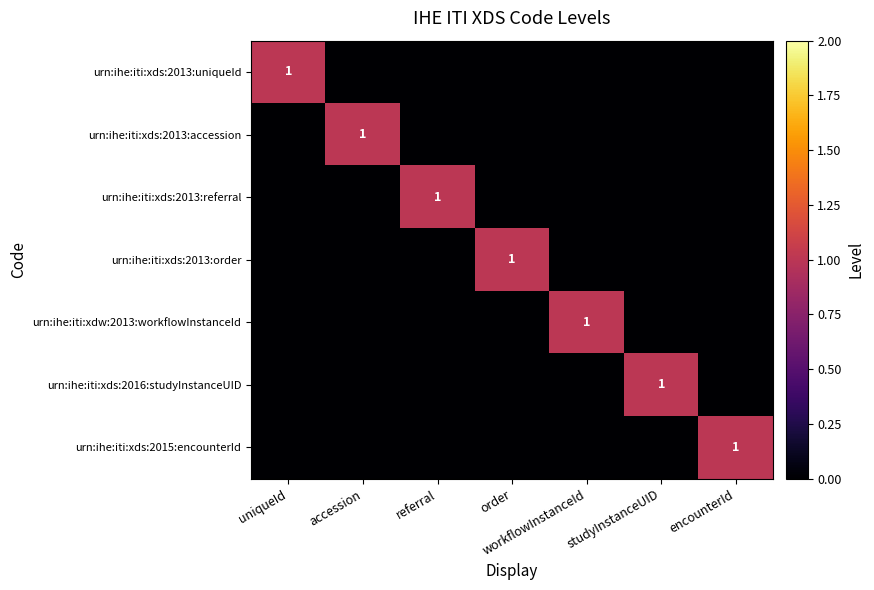

True or false: urn:ihe:iti:xds:2013:order has a value of 0 at studyInstanceUID.

True